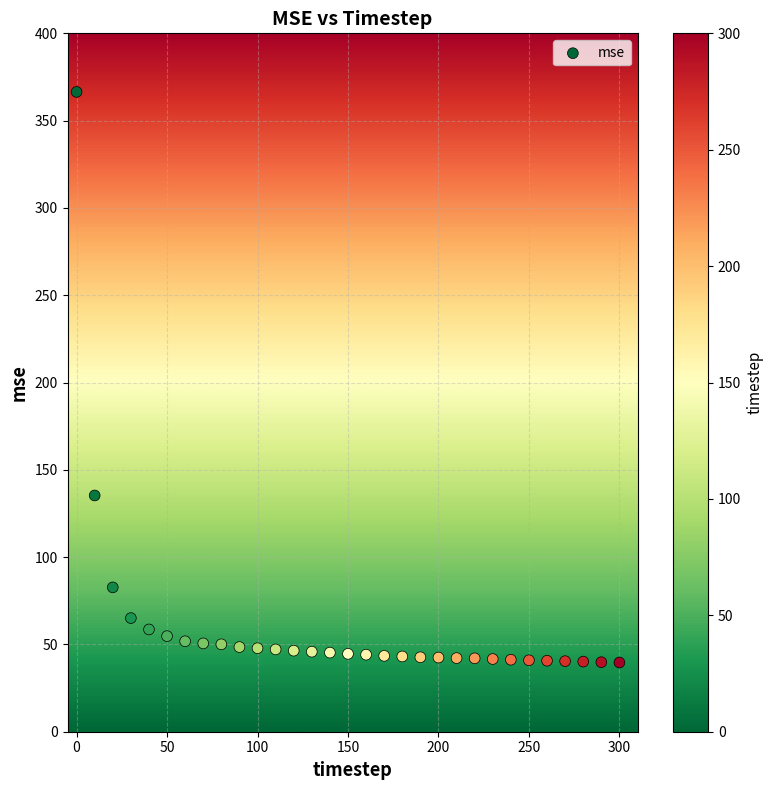

What is the range of X values (max minus min)?

300.0